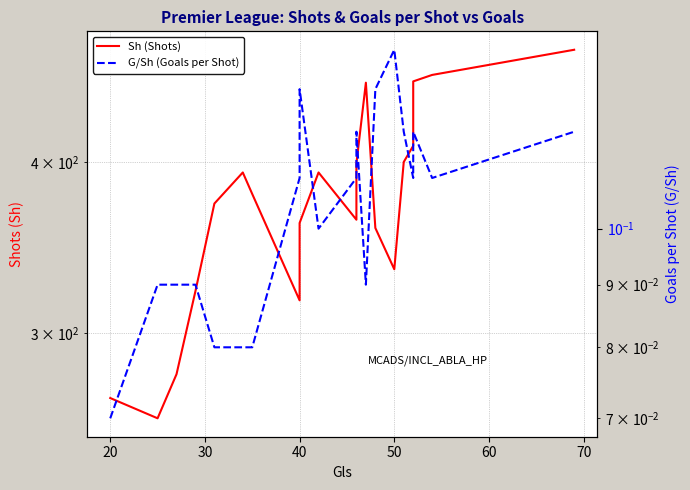

Which series has the largest range (max minus min)?

Sh (Shots)